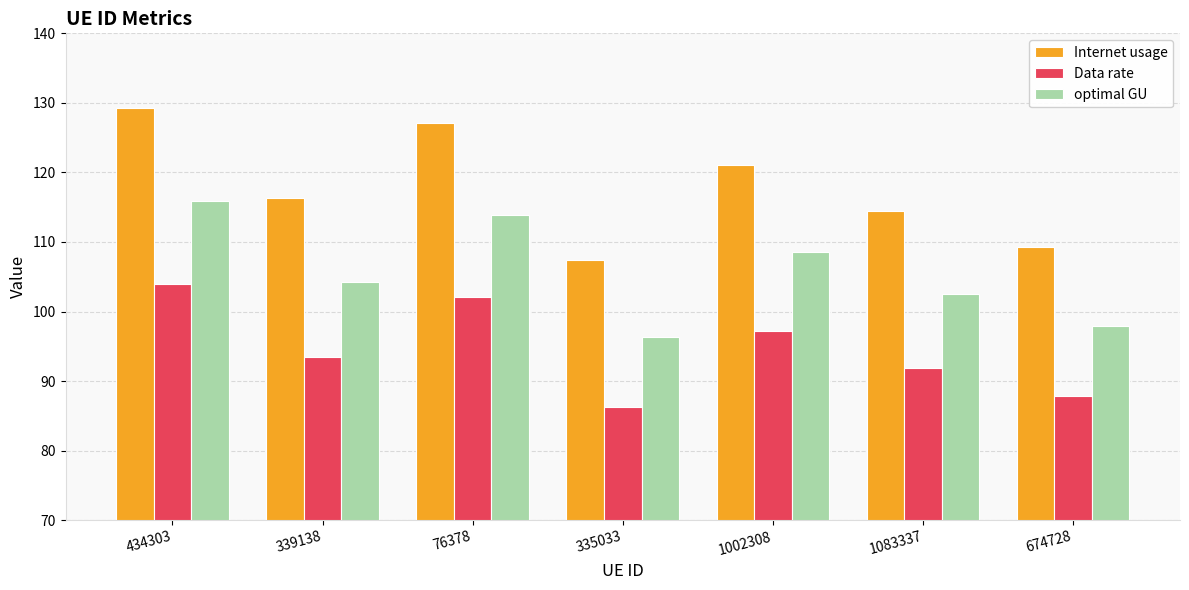

The value of optimal GU at 1002308 is 168.5. True or false?

False